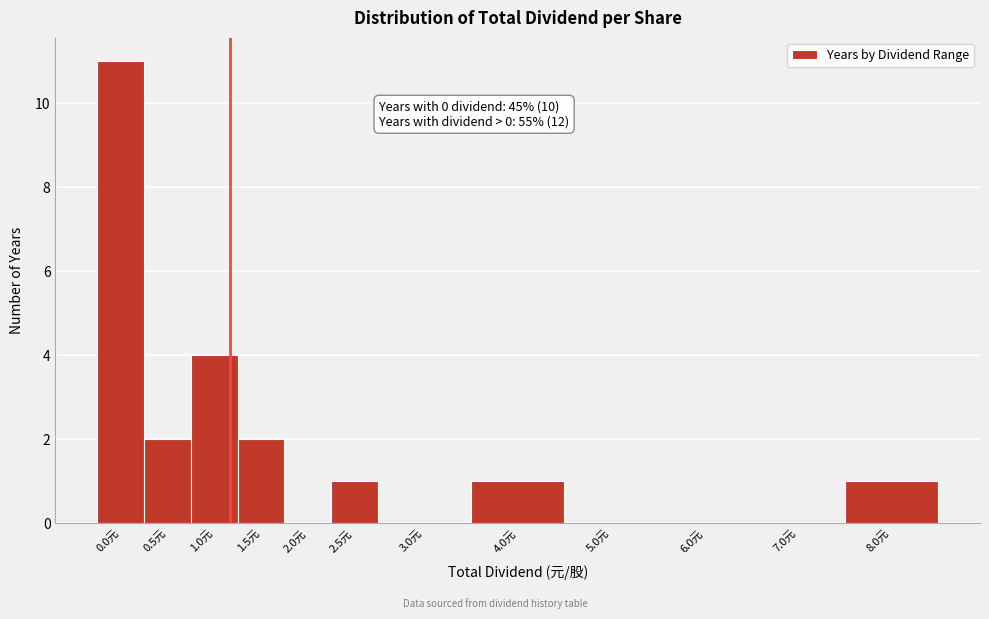

Reading right to left, transcribe all the data shown in this chart.

8.0元=1	7.0元=0	6.0元=0	5.0元=0	4.0元=1	3.0元=0	2.5元=1	2.0元=0	1.5元=2	1.0元=4	0.5元=2	0.0元=11